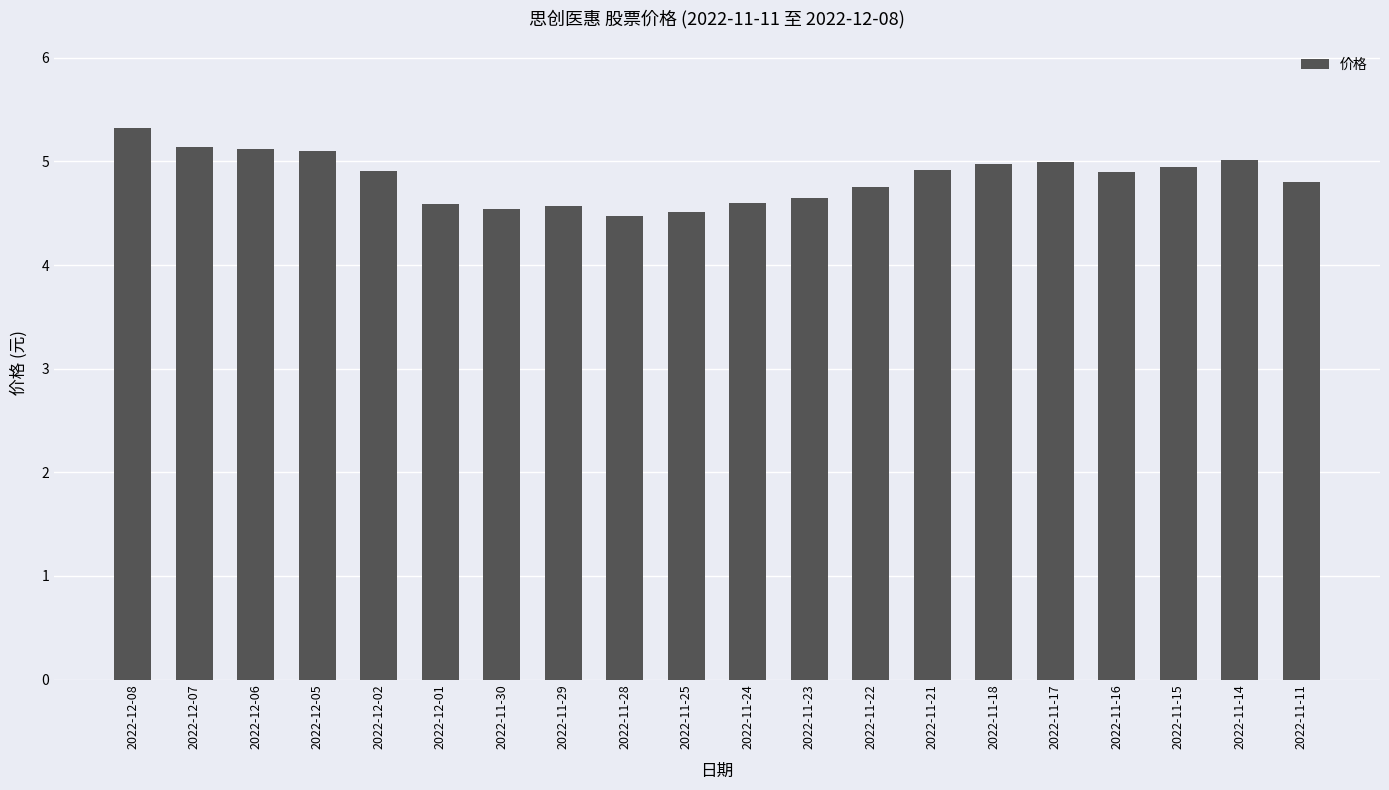

Is it true that the value at 2022-12-08 is 5.3?

True